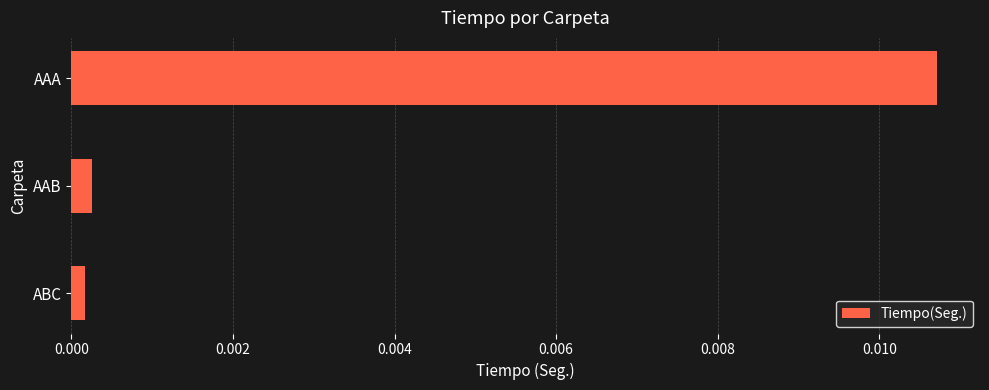

Which label corresponds to the largest value in the chart?

AAA